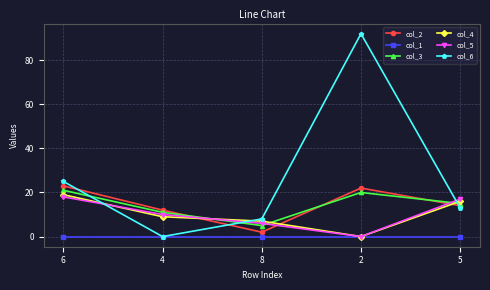

The value of col_3 at 6 is 21. True or false?

True